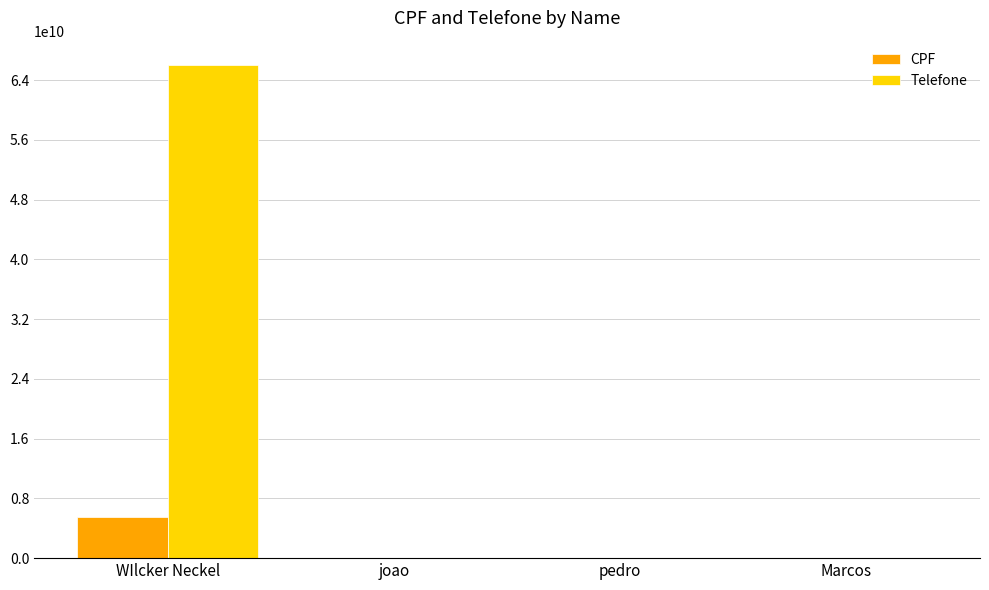

Between WIlcker Neckel and Marcos, which series saw the biggest shift?

Telefone